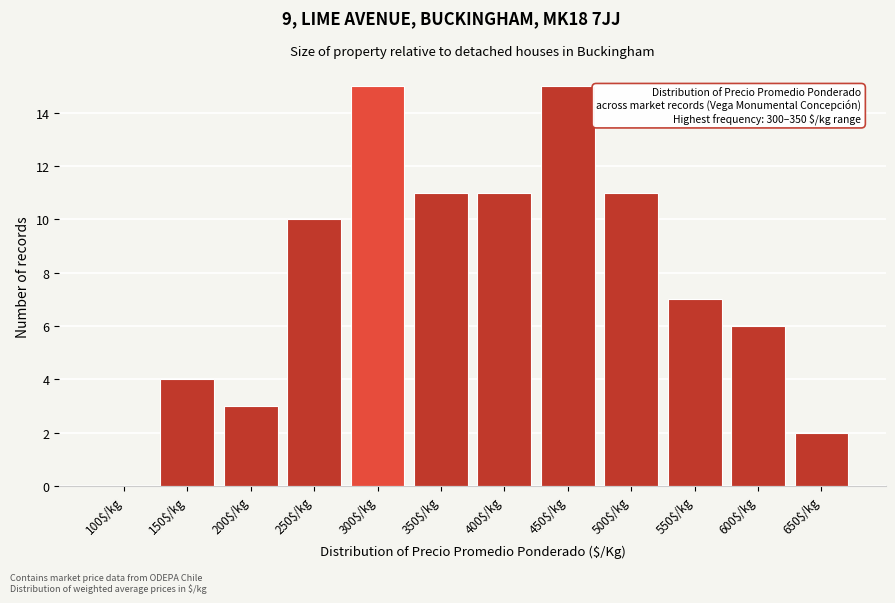

The chart shows a value of 3 at 200$/kg. True or false?

True